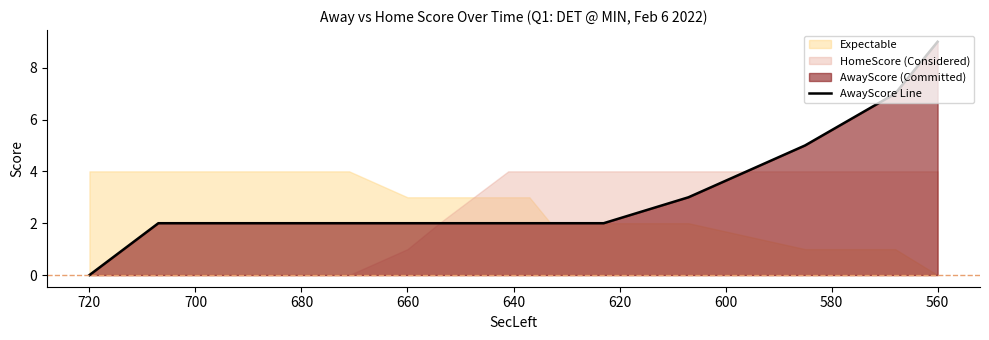

How many positive values are there?

14